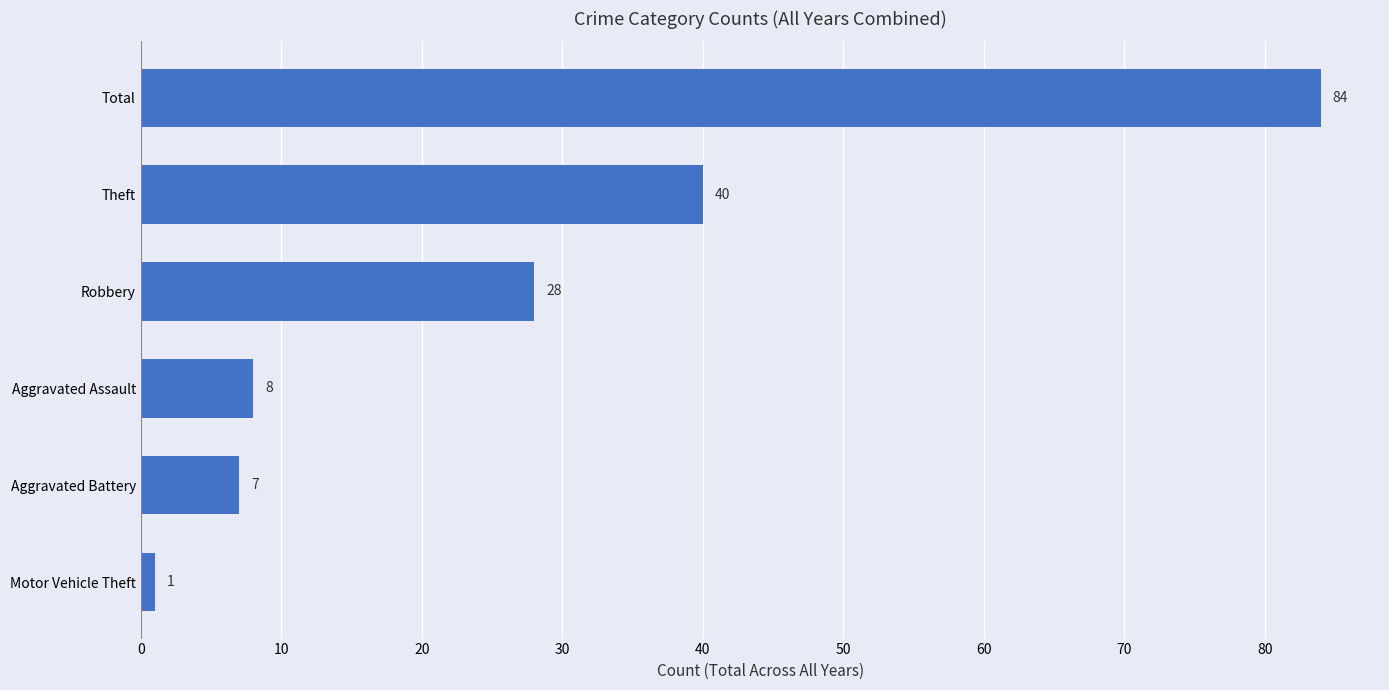

Rank the categories by value from lowest to highest.

Motor Vehicle Theft, Aggravated Battery, Aggravated Assault, Robbery, Theft, Total